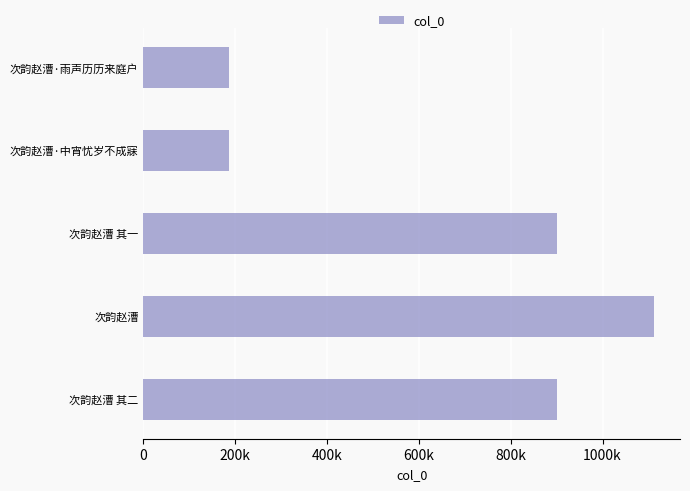

What is the average value?

657357